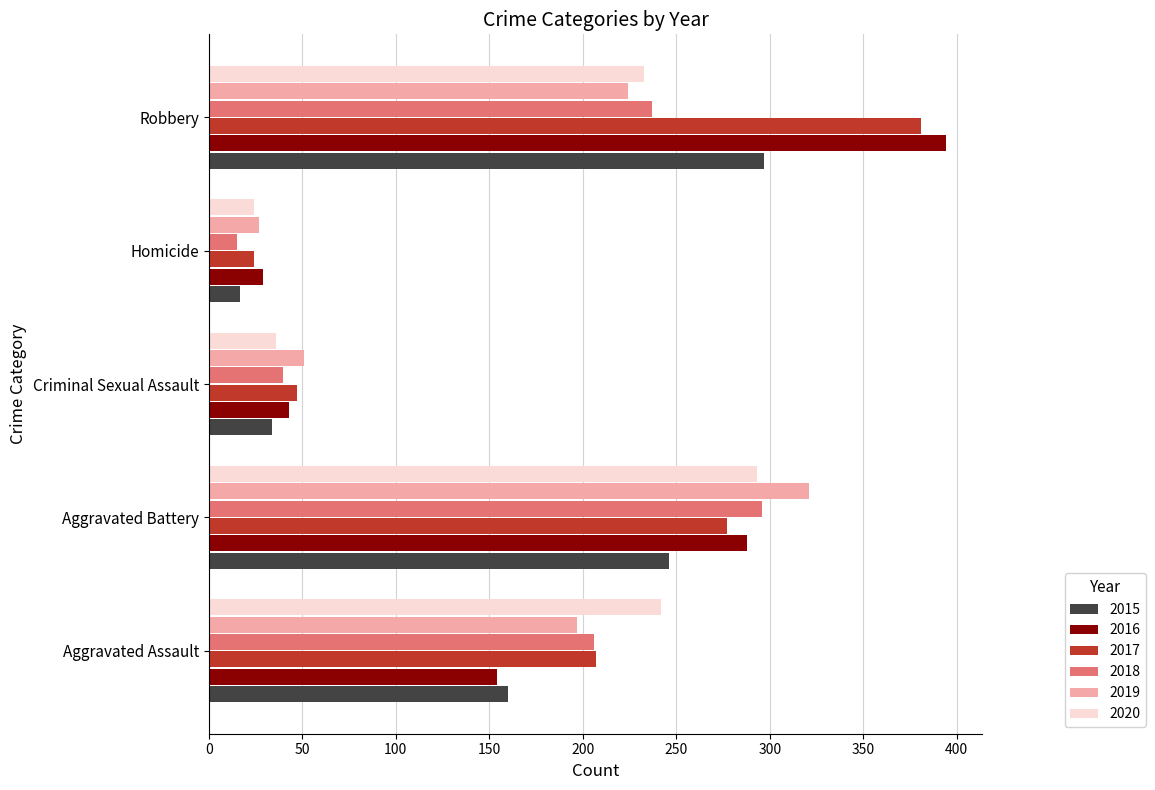

List the labels in order of 2019 value, smallest first.

Homicide, Criminal Sexual Assault, Aggravated Assault, Robbery, Aggravated Battery